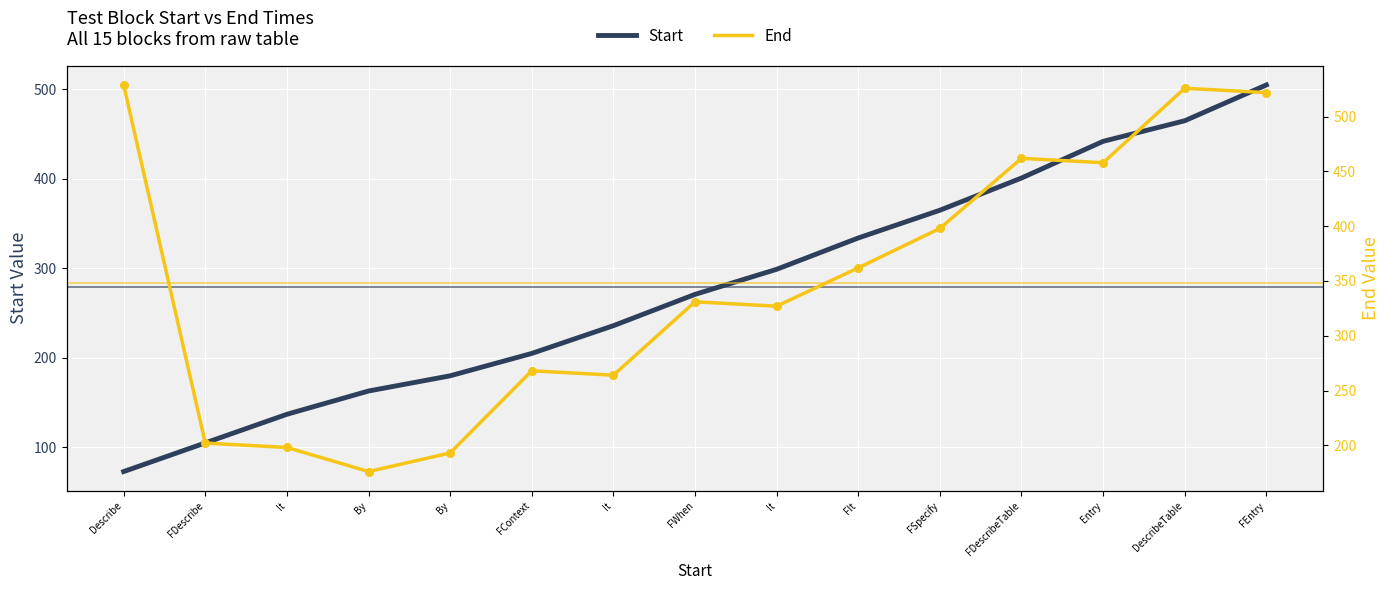

At how many categories does at least one series exceed 487?

3